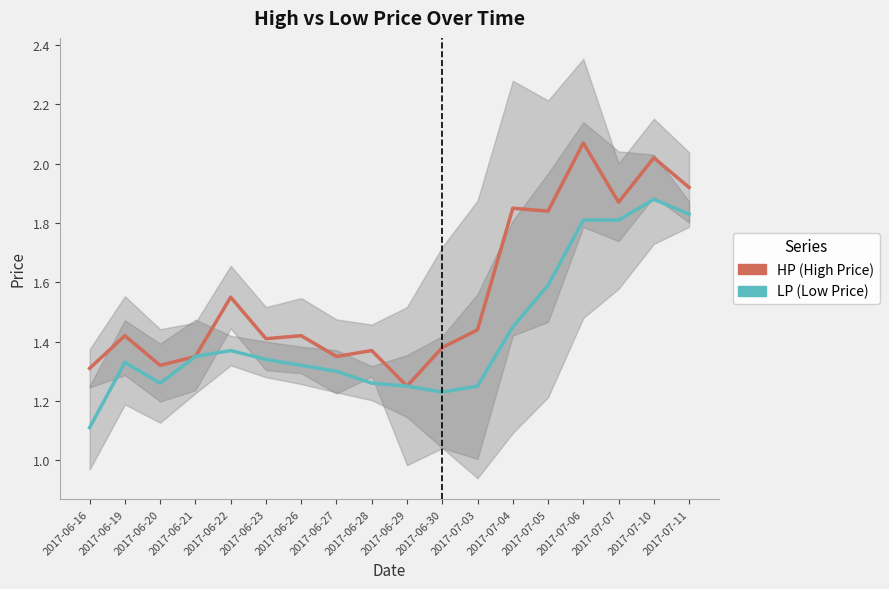

True or false: HP has a value of 1.4 at 2017-06-28.

True